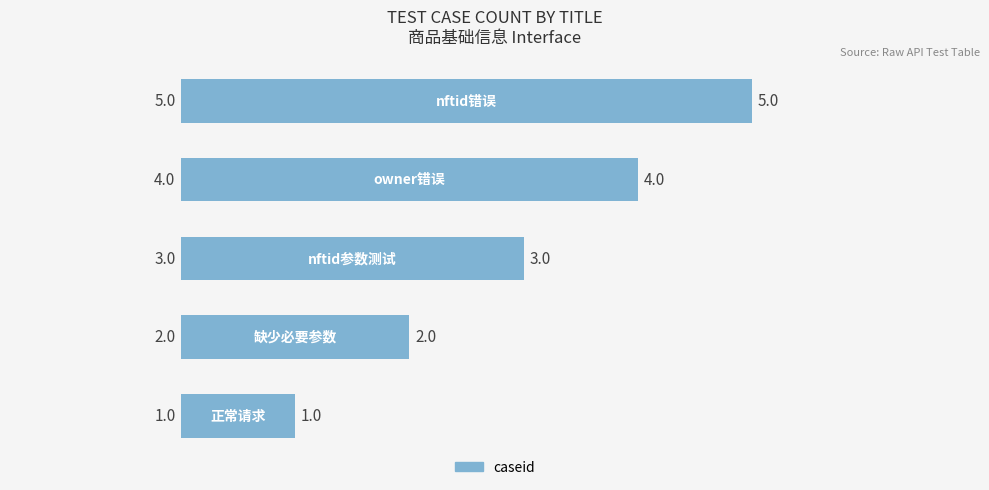

What is the average value?

3